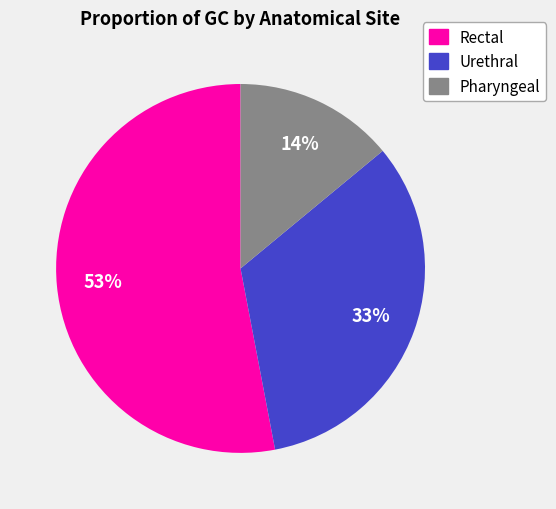

Combined, do Urethral and Rectal account for over 50%?

Yes